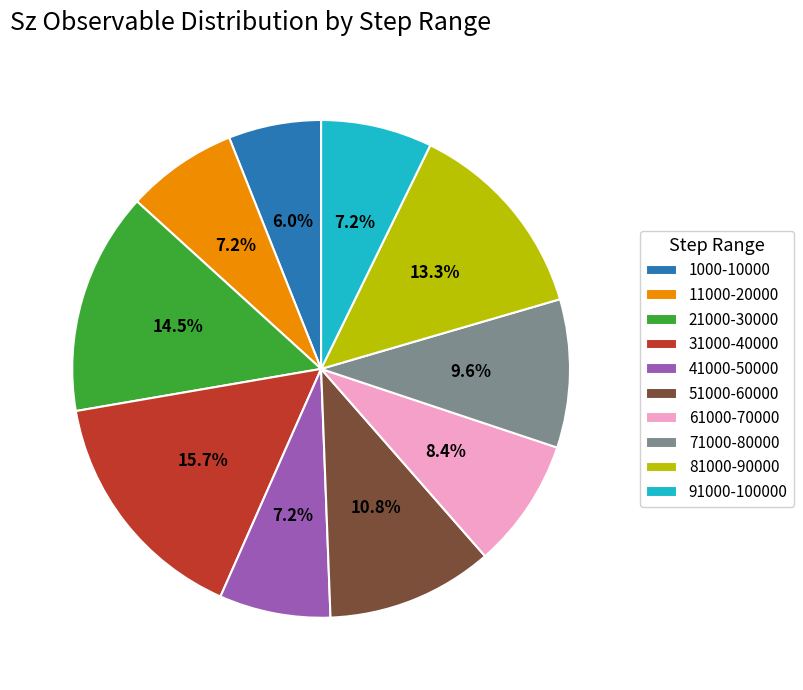

What portion of the pie excludes 71000-80000?

90.4%